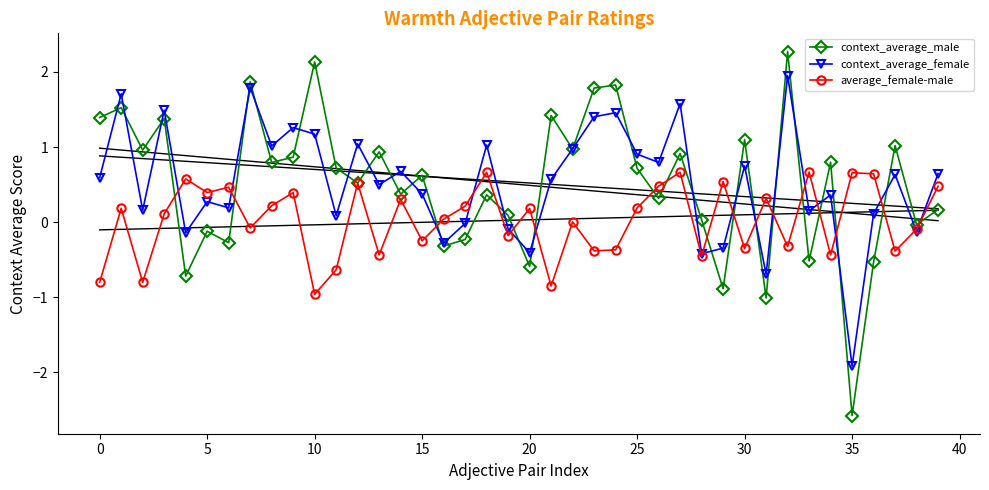

At which label does context_average_male reach its minimum?

35